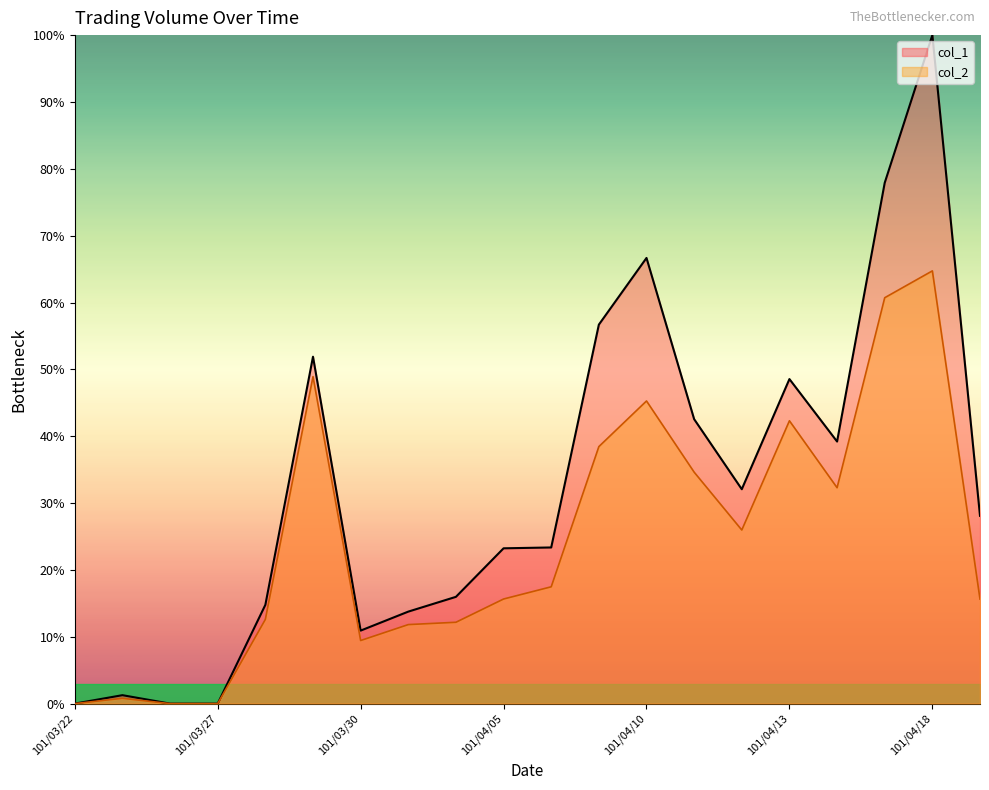

In col_2, how many points are higher than both neighbors (excluding endpoints)?

5